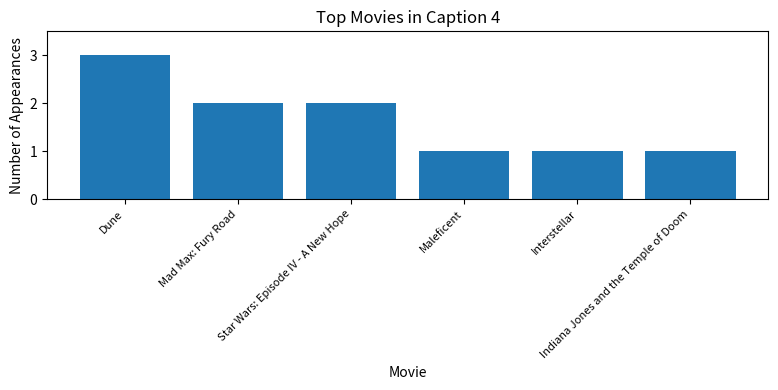

Is it true that the value at Dune is 3?

True